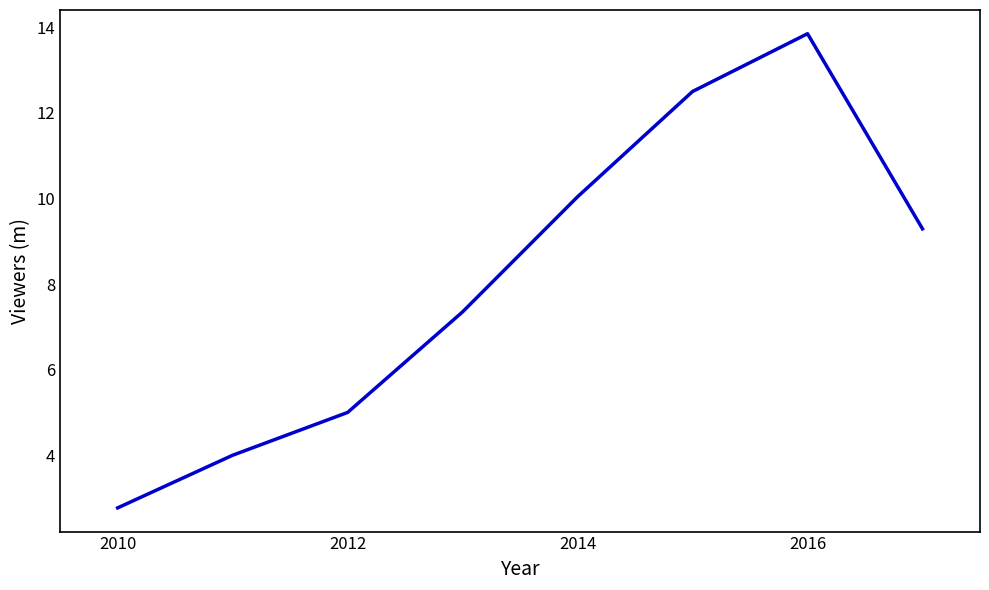

True or false: there are more than 1 points higher than both neighbors.

False